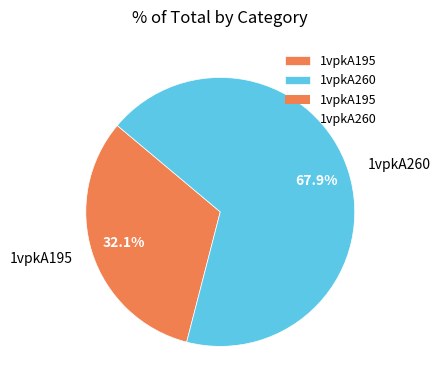

To the nearest percent, what is the combined percentage of 1vpkA260 and 1vpkA195?

100%